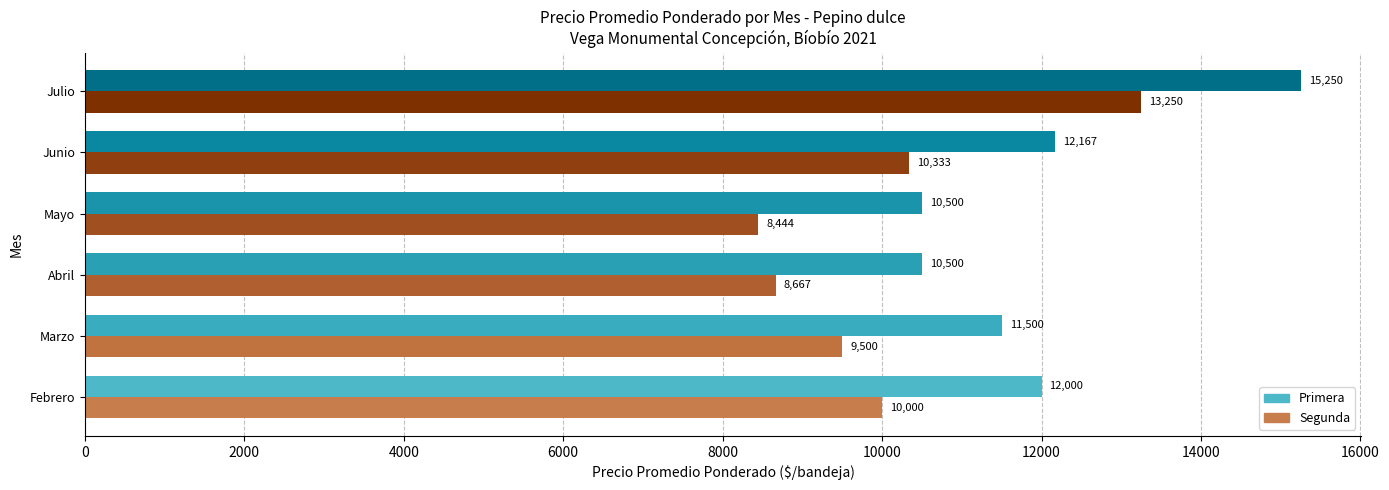

At how many categories does at least one series exceed 10314?

6